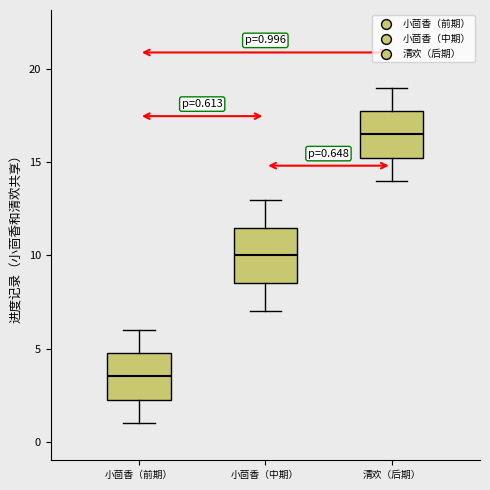

Which box has the highest median line?

清欢（后期）